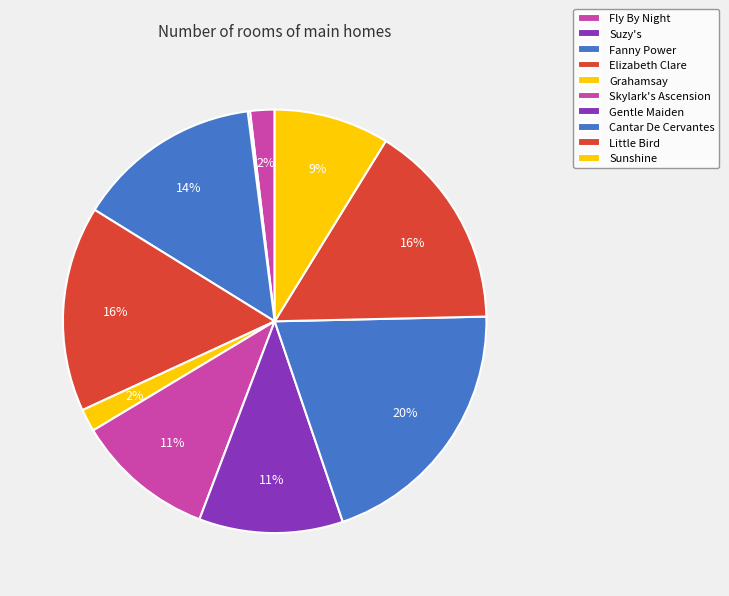

What is the smallest slice in the pie chart?

Suzy's